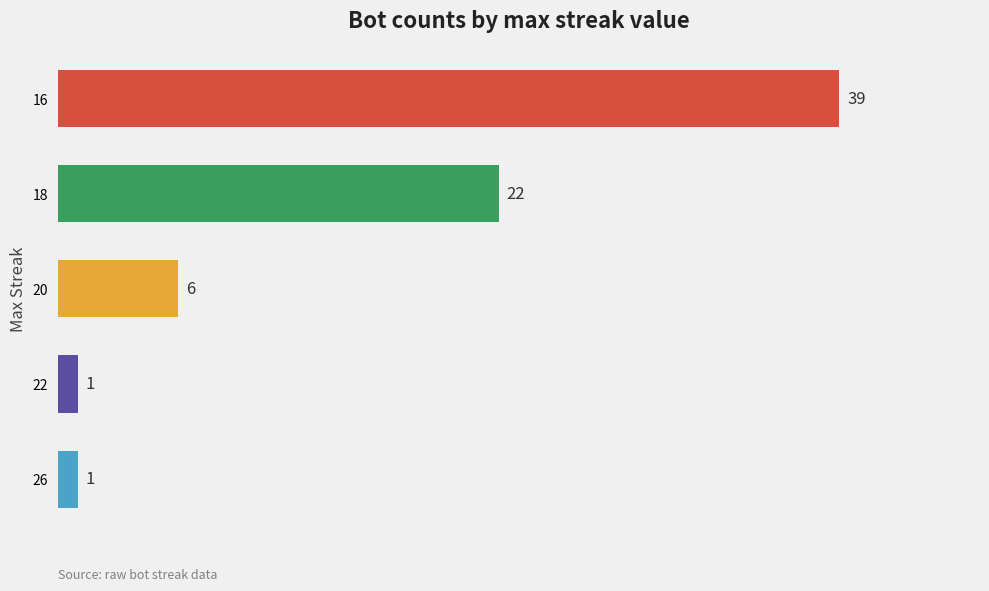

Where is the data nearest to the value 20?

18